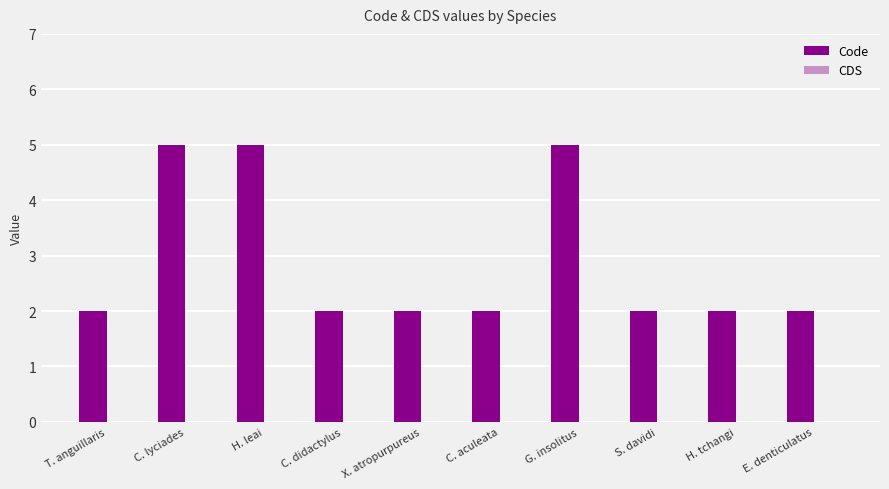

How many distinct data groups are displayed?

1